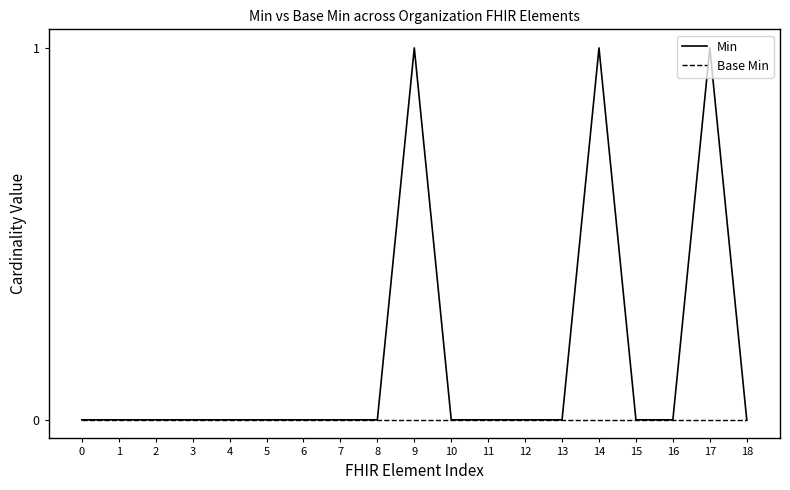

What are all the series names shown in the legend?

Min, Base Min